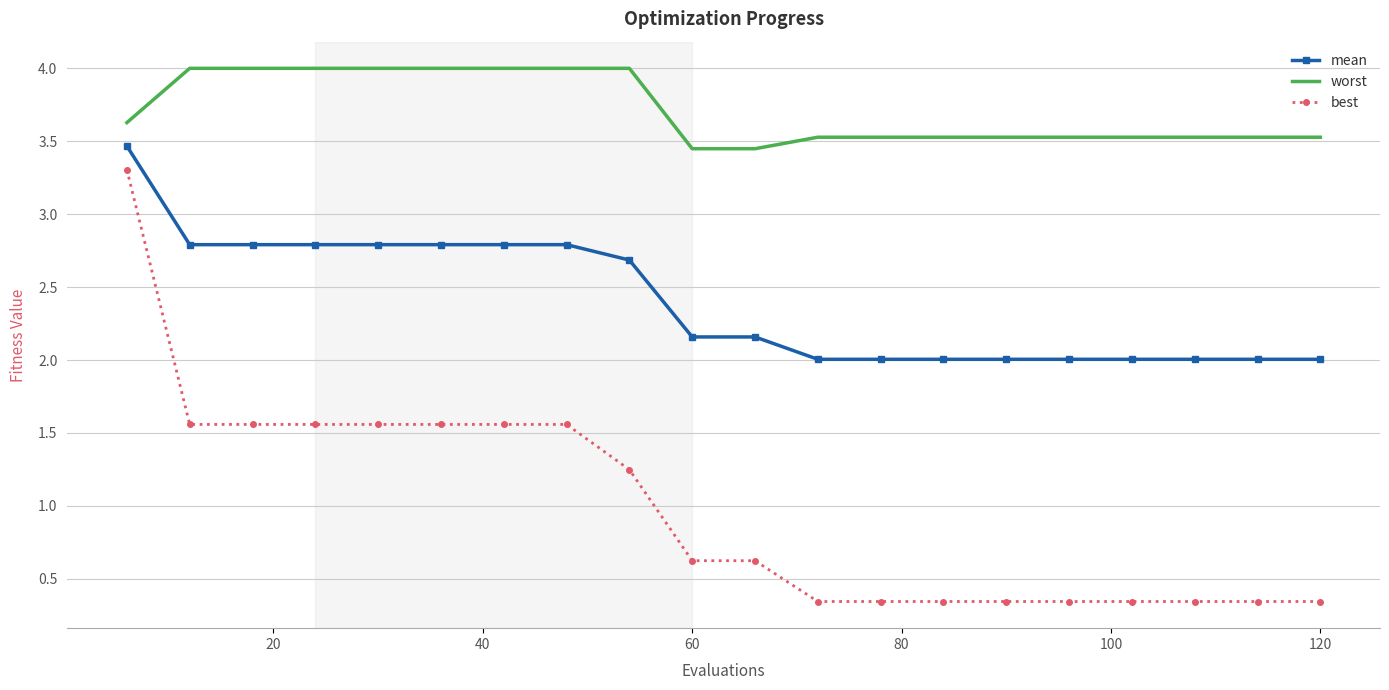

True or false: mean and best intersect in this chart.

False